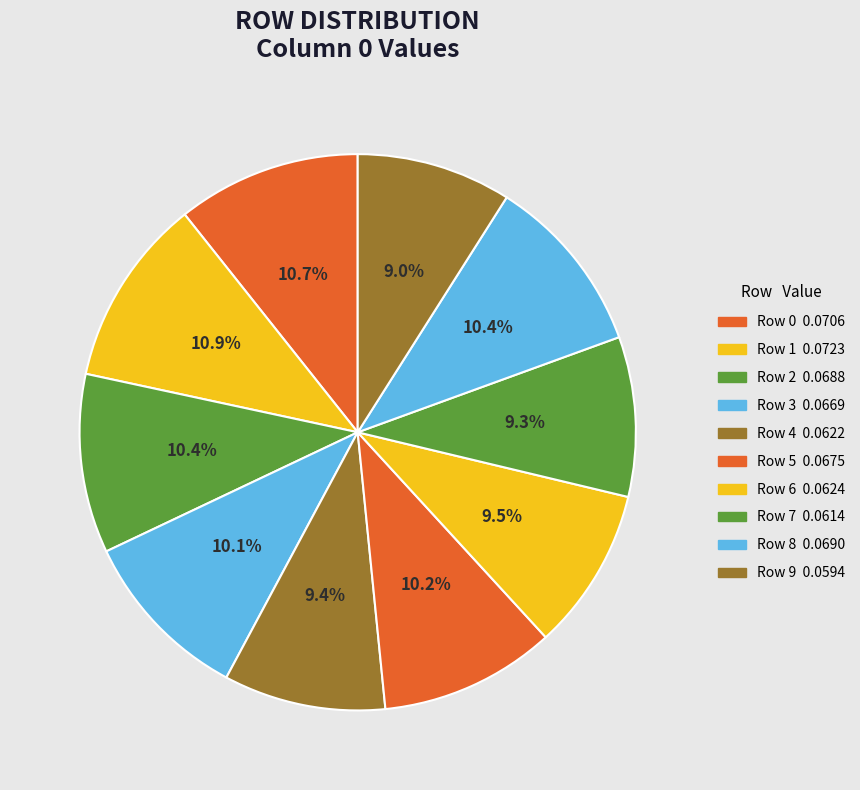

To the nearest percent, what is the difference between the largest and smallest slice percentages?

2%